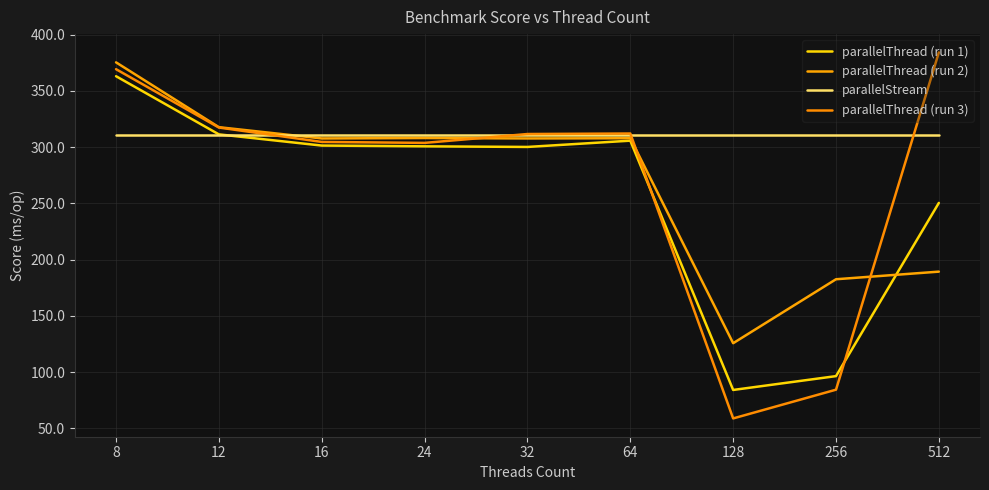

True or false: parallelThread (run 3) and parallelThread (run 2) intersect in this chart.

True